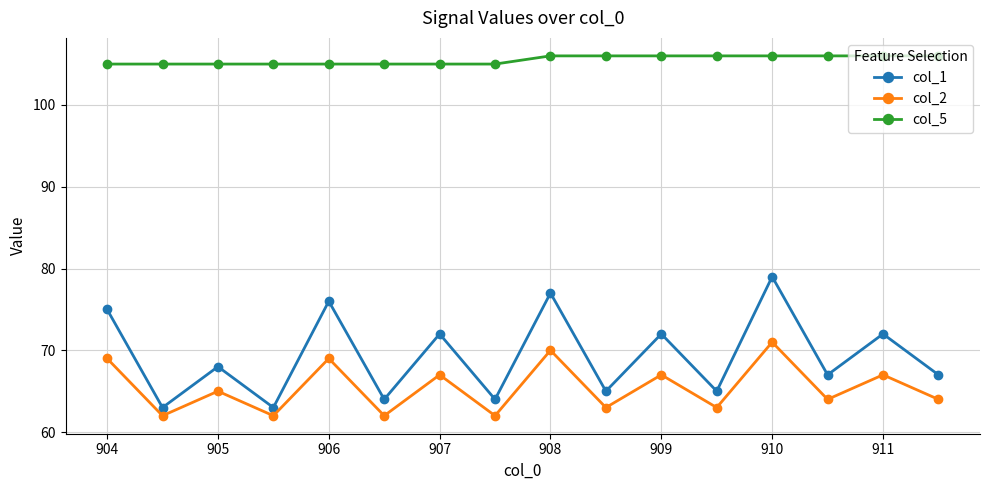

Reading right to left, transcribe all the data shown in this chart.

col_1: 67	72	67	79	65	72	65	77	64	72	64	76	63	68	63	75
col_2: 64	67	64	71	63	67	63	70	62	67	62	69	62	65	62	69
col_5: 106	106	106	106	106	106	106	106	105	105	105	105	105	105	105	105